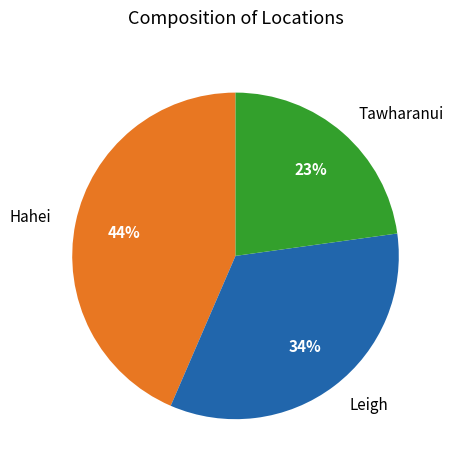

What is the smallest slice in the pie chart?

Tawharanui